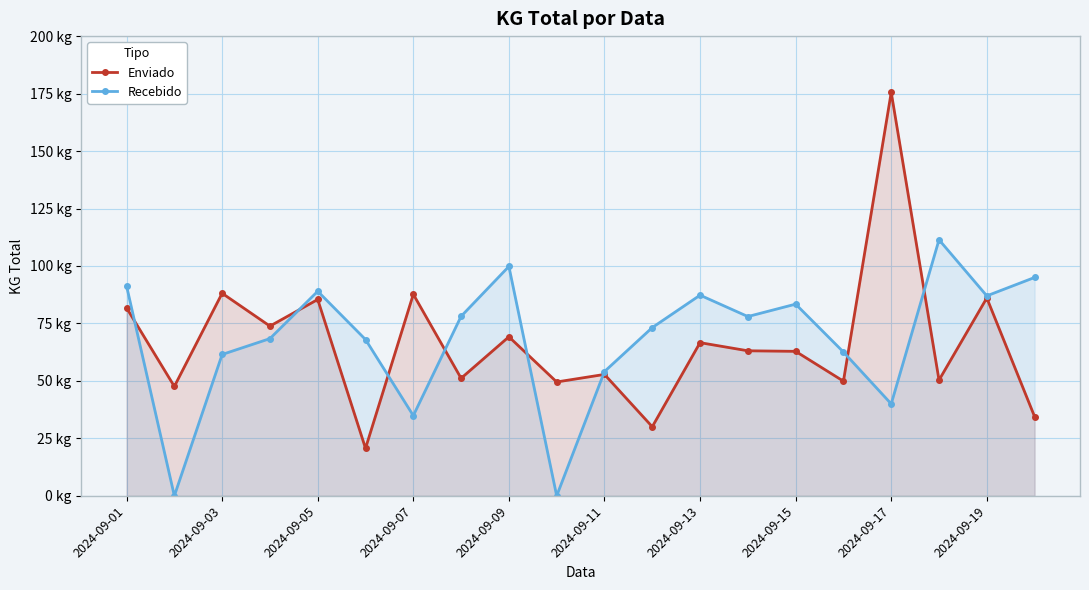

How many series are shown in this chart?

2